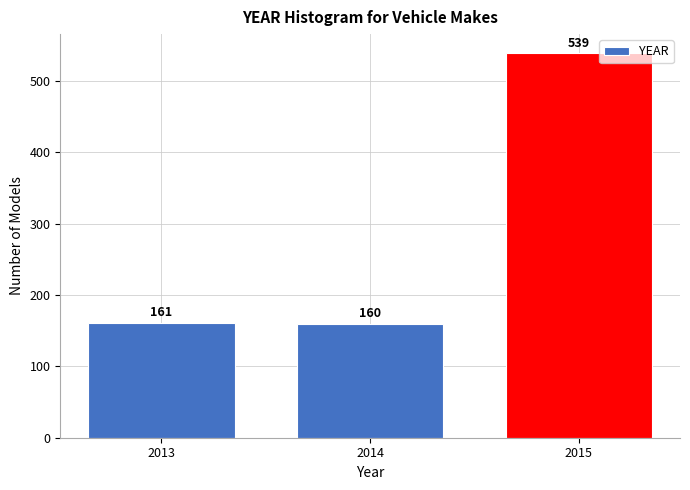

Reading left to right, list all the values displayed in this chart.

161	160	539